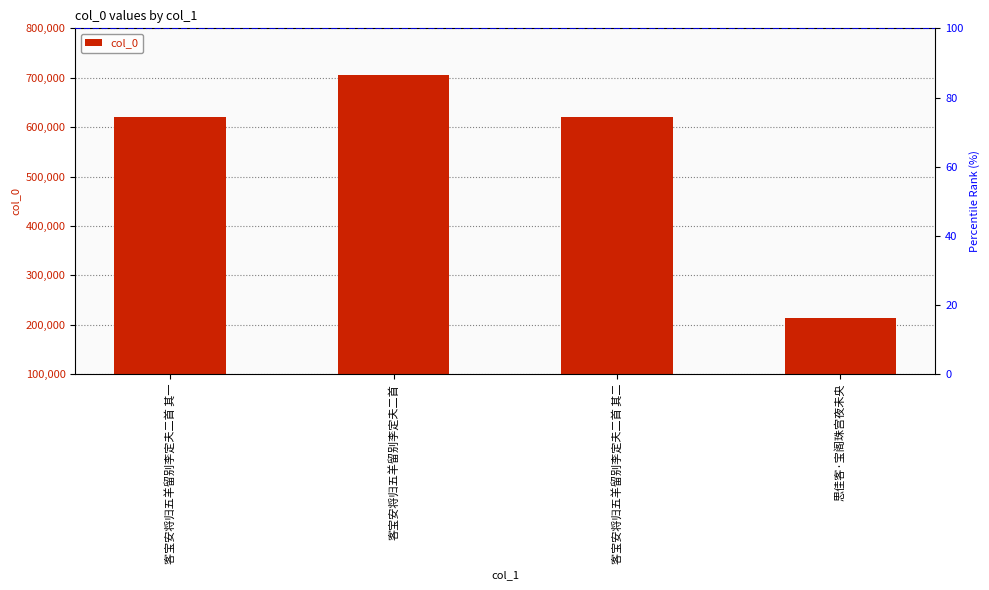

List the labels in order of value, largest first.

客宝安将归五羊留别李定夫二首, 客宝安将归五羊留别李定夫二首 其二, 客宝安将归五羊留别李定夫二首 其一, 思佳客·宝阁珠宫夜未央